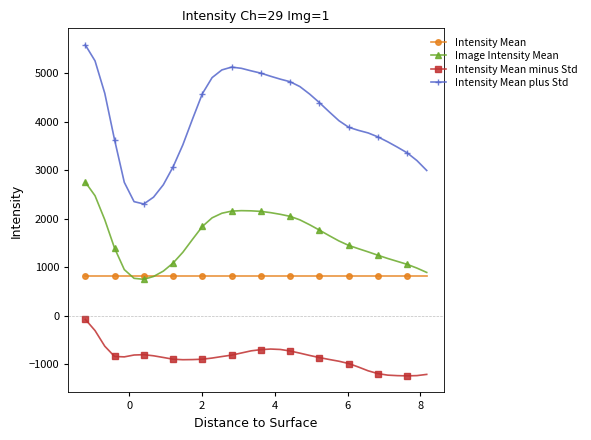

In Intensity Mean minus Std, how many points are higher than both neighbors (excluding endpoints)?

2